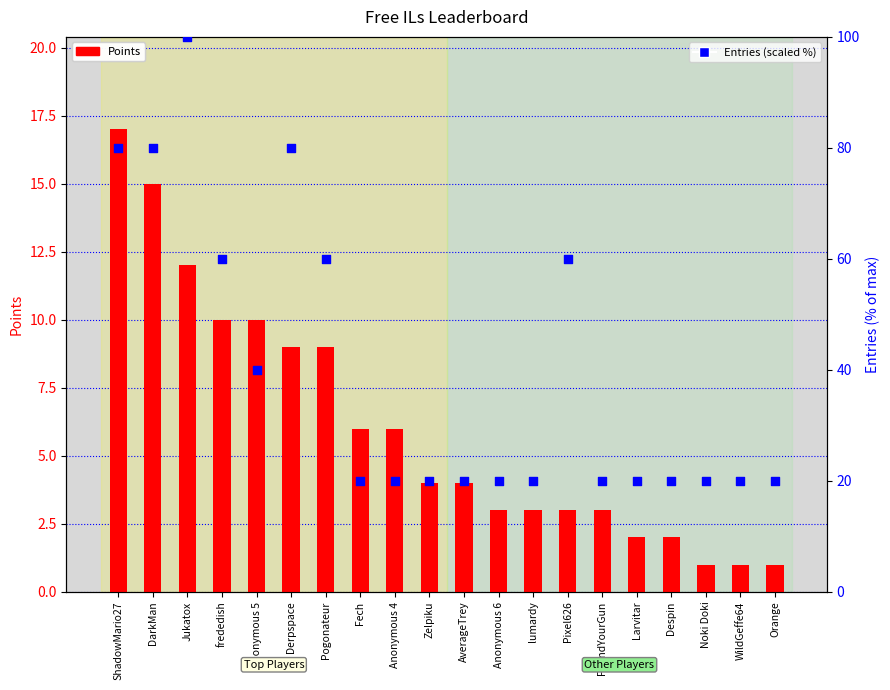

Which series has the largest total across all categories?

Entries (scaled %)